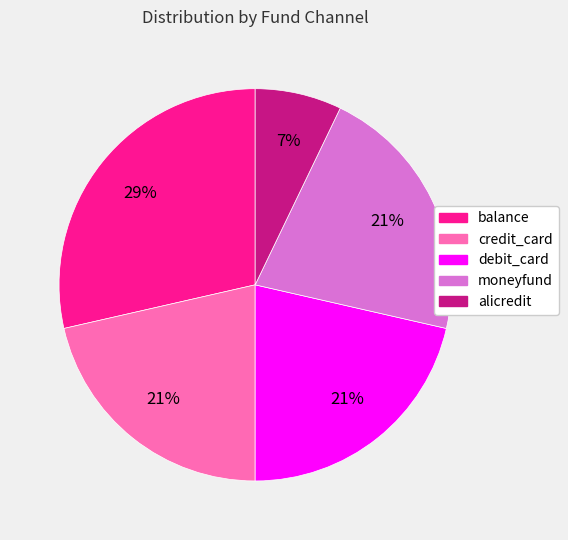

Which category has the smallest portion of the pie?

alicredit